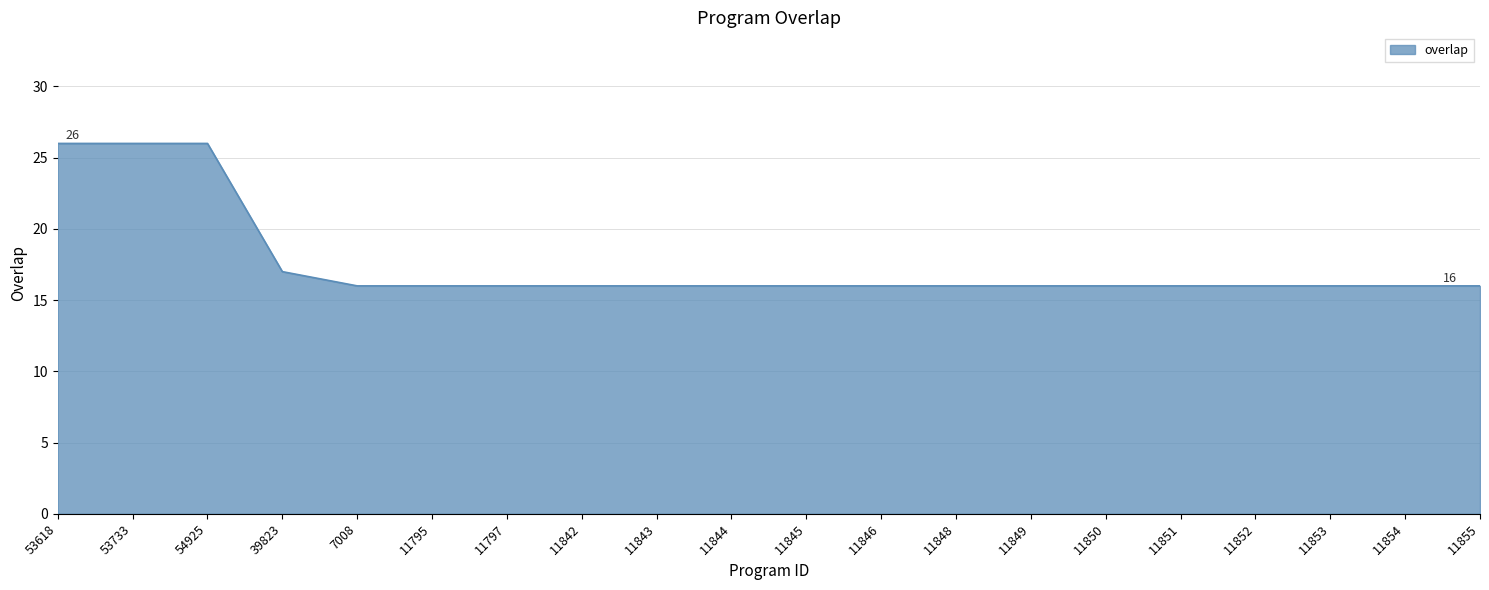

Reading left to right, transcribe all the data shown in this chart.

26	26	26	17	16	16	16	16	16	16	16	16	16	16	16	16	16	16	16	16